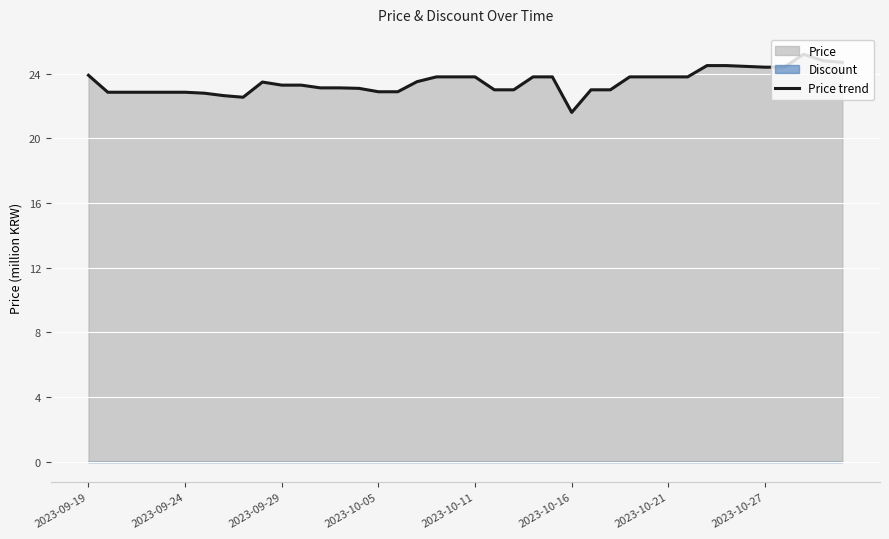

The chart shows a value of 40.4 at 32. True or false?

False